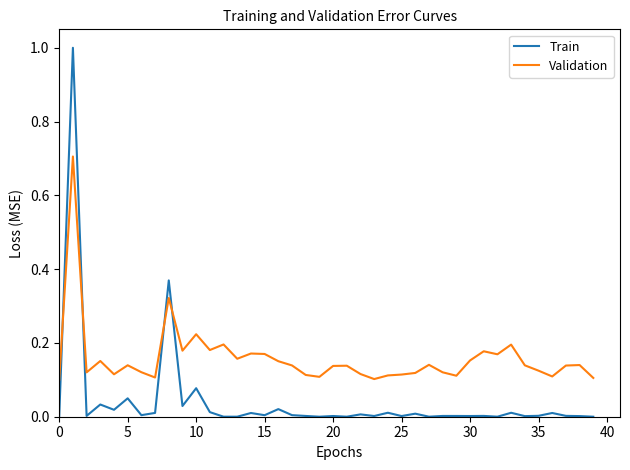

List the series in order of their peak value, highest first.

Train, Validation